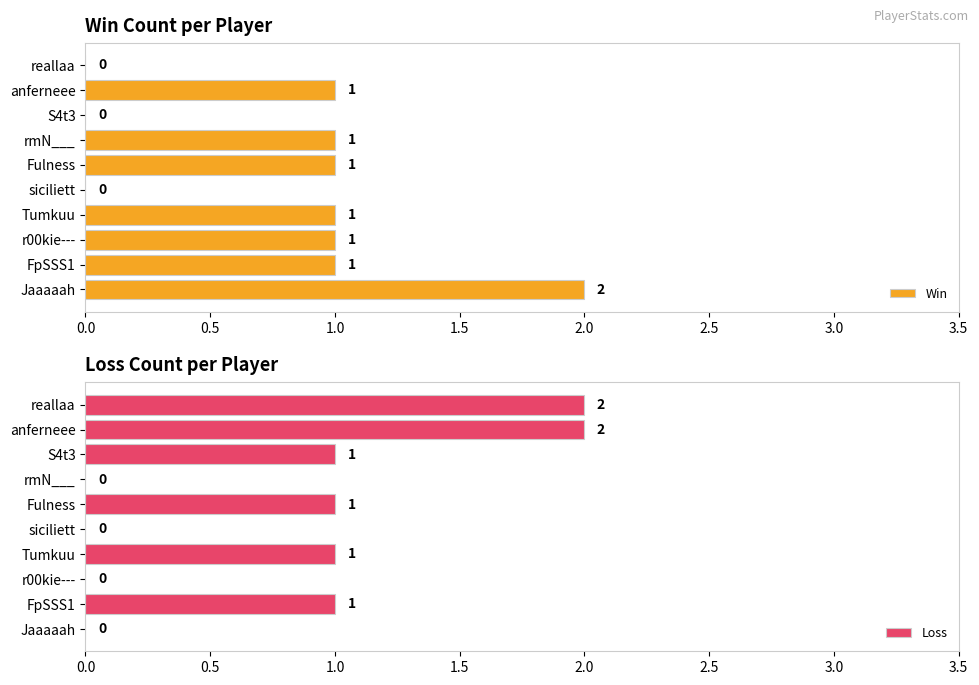

What is the sum of all Win values?

8